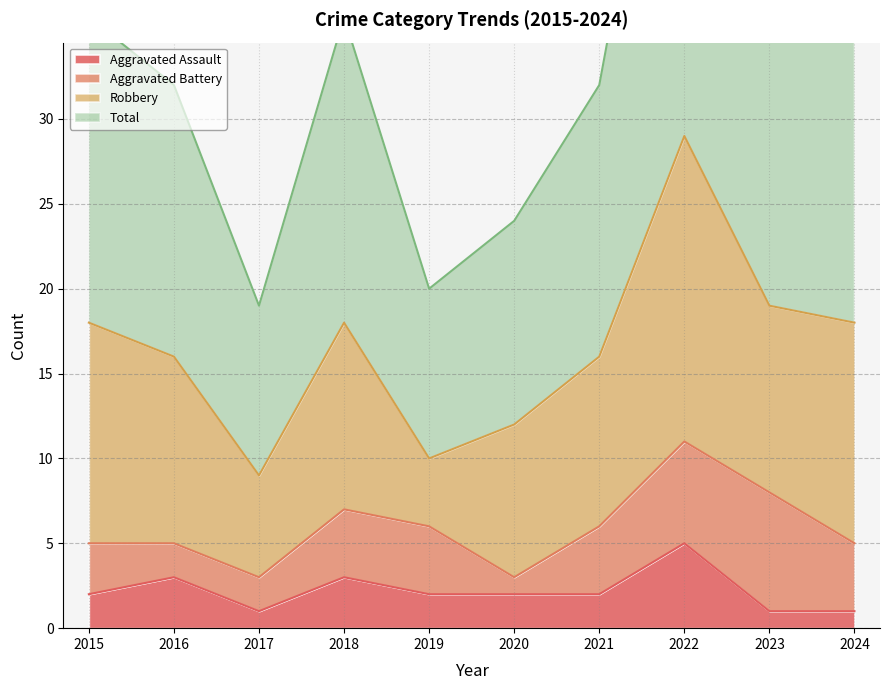

What is the sum of the Total values at 2024 and 2020?

60